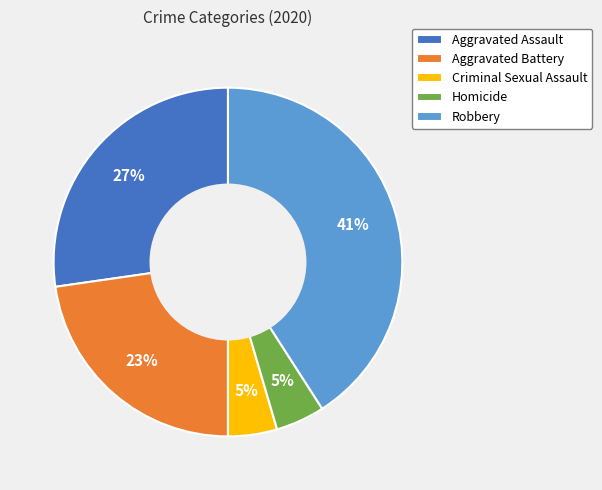

Which category has the biggest portion of the pie?

Robbery